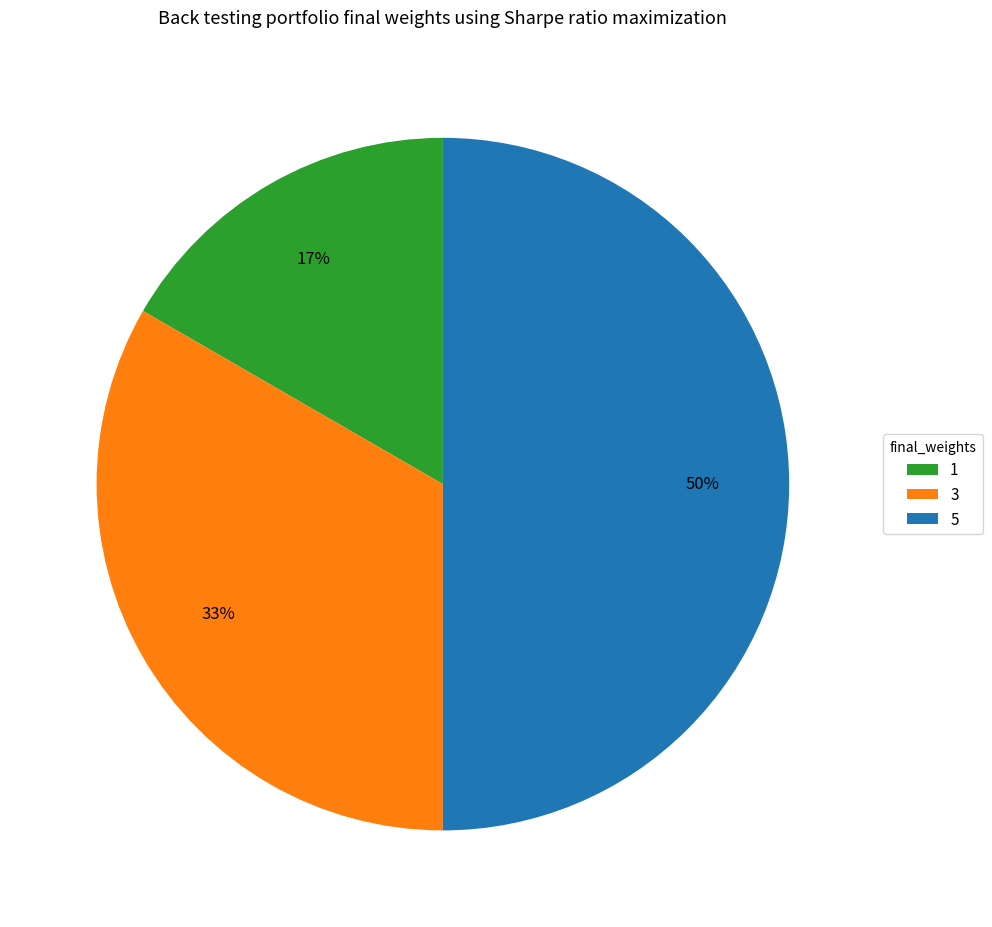

Do 1 and 5 together represent more than half of the pie?

Yes